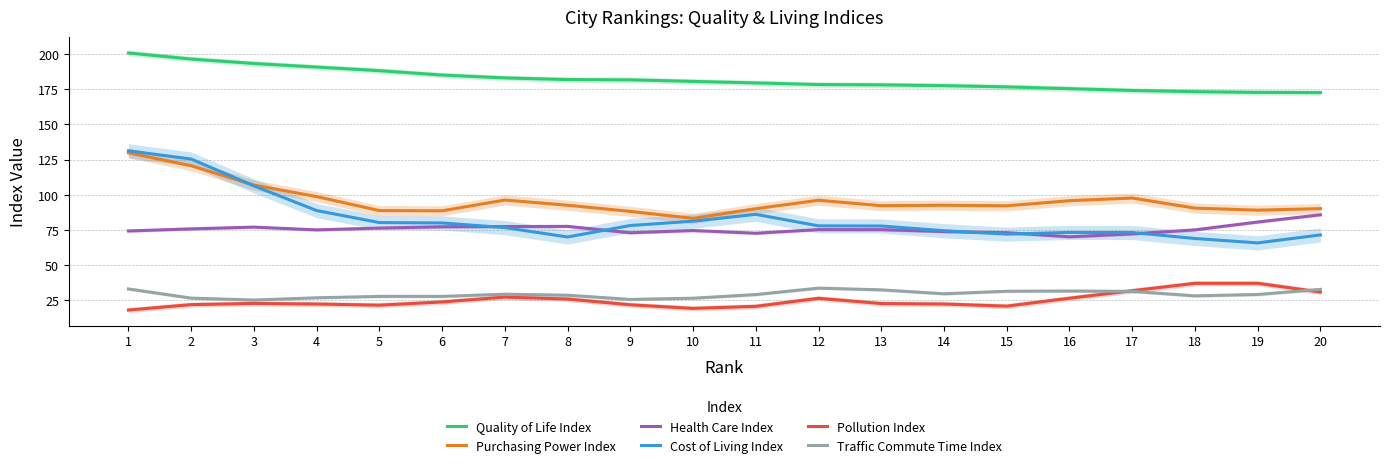

What is the average value of the Pollution Index series?

24.9